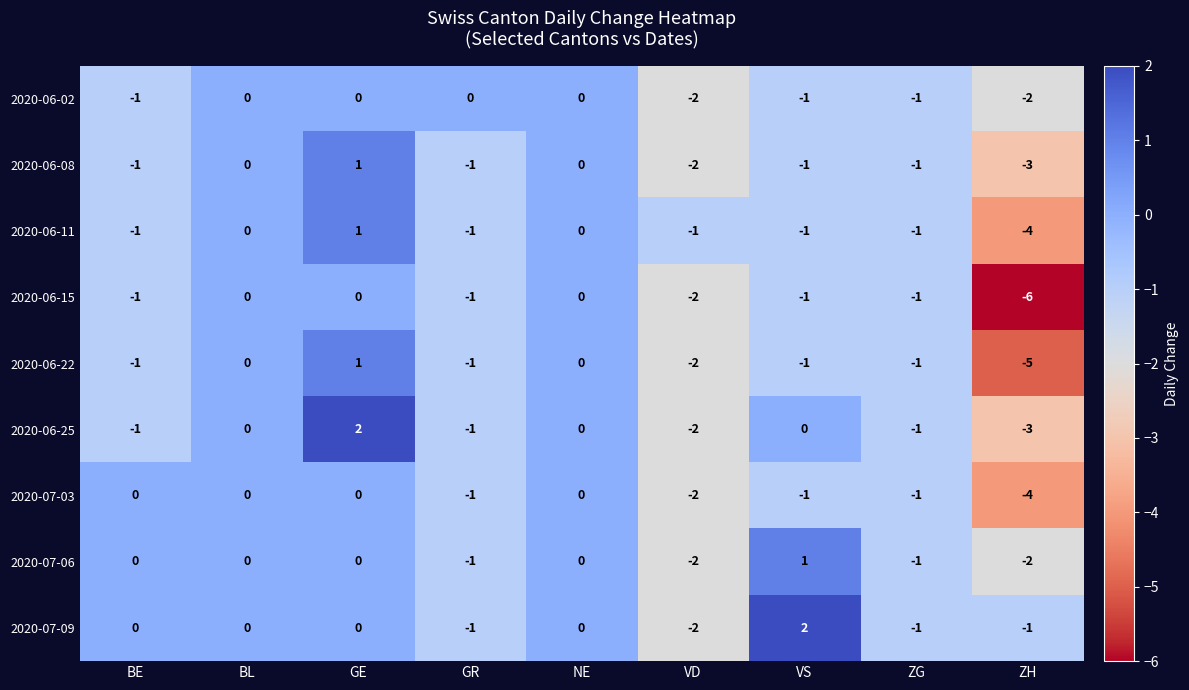

How many distinct data groups are displayed?

9